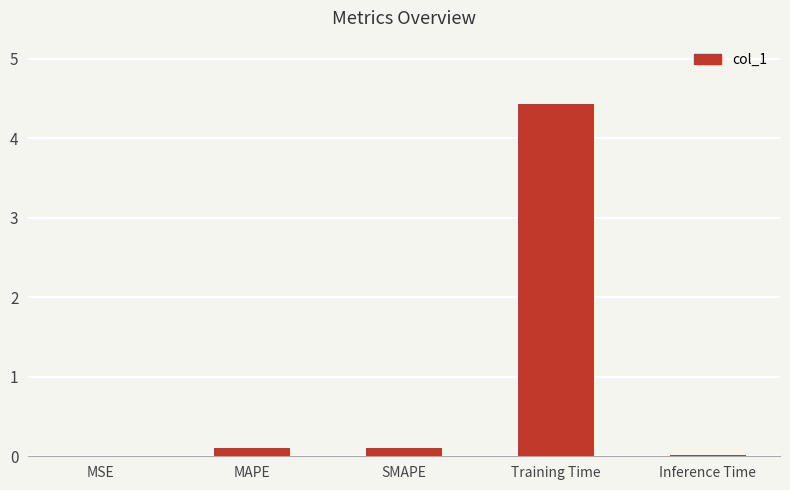

What is the average value?

0.9